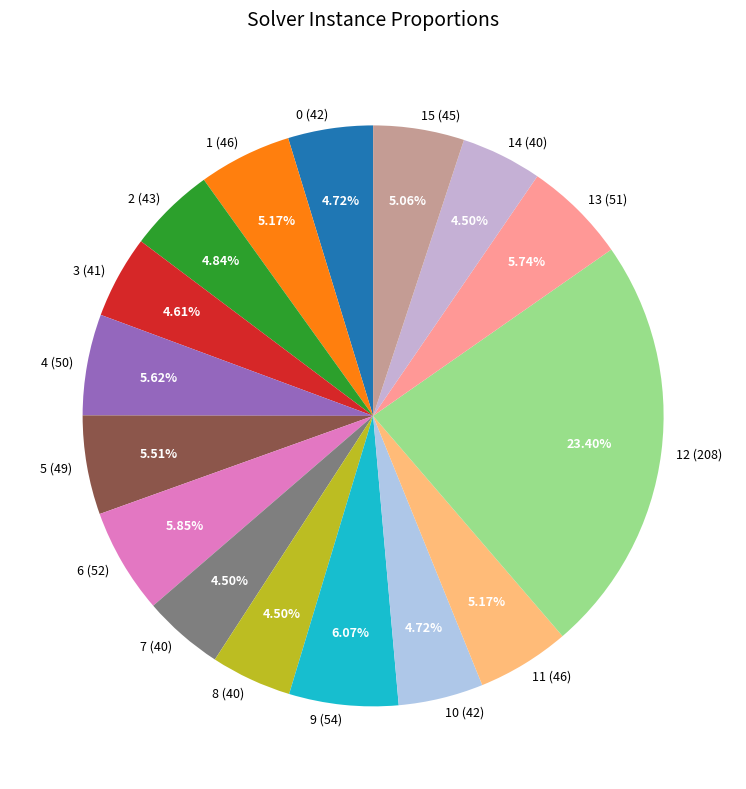

Is there any slice that represents more than half of the pie?

No